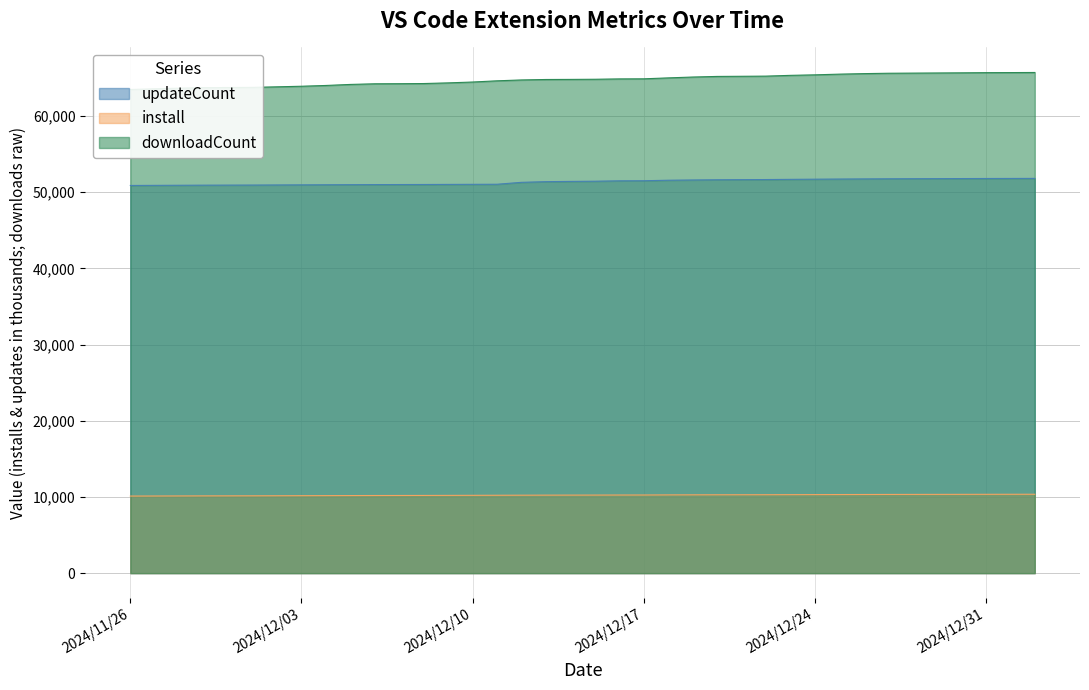

What is the minimum value for downloadCount?

63484.0